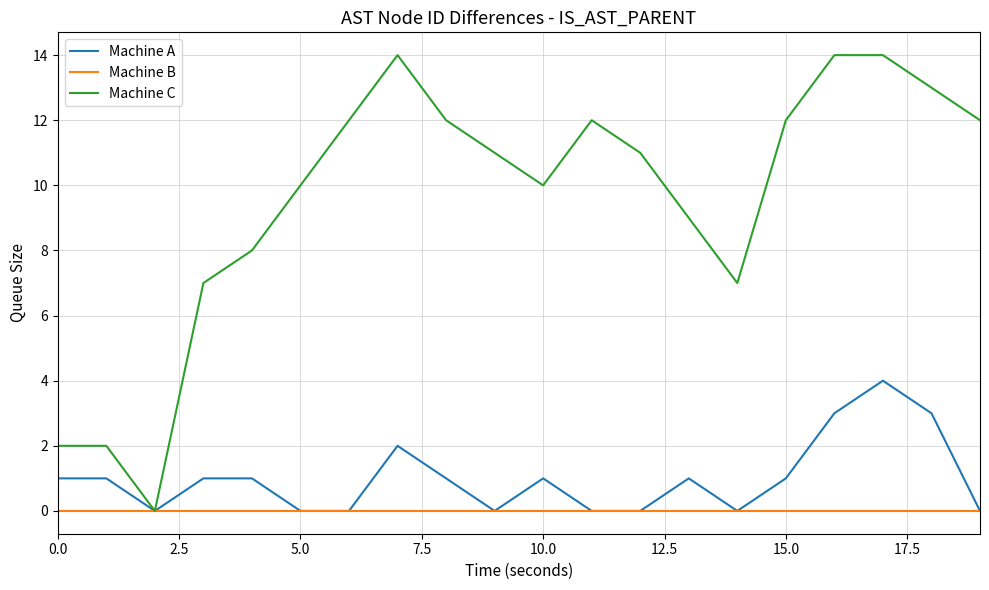

What is the maximum value for Machine C?

14